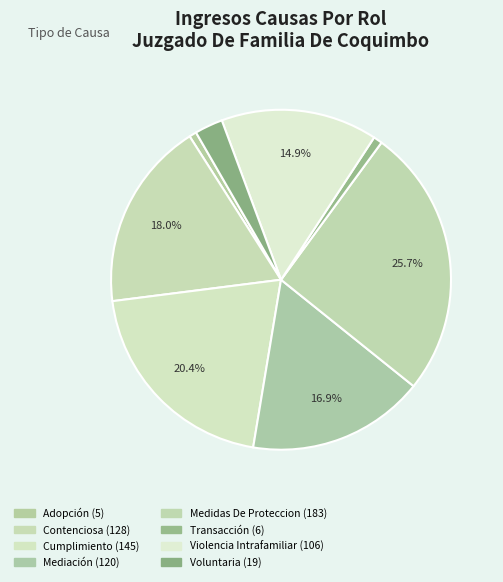

How much of the chart is everything except Mediación?

83.1%